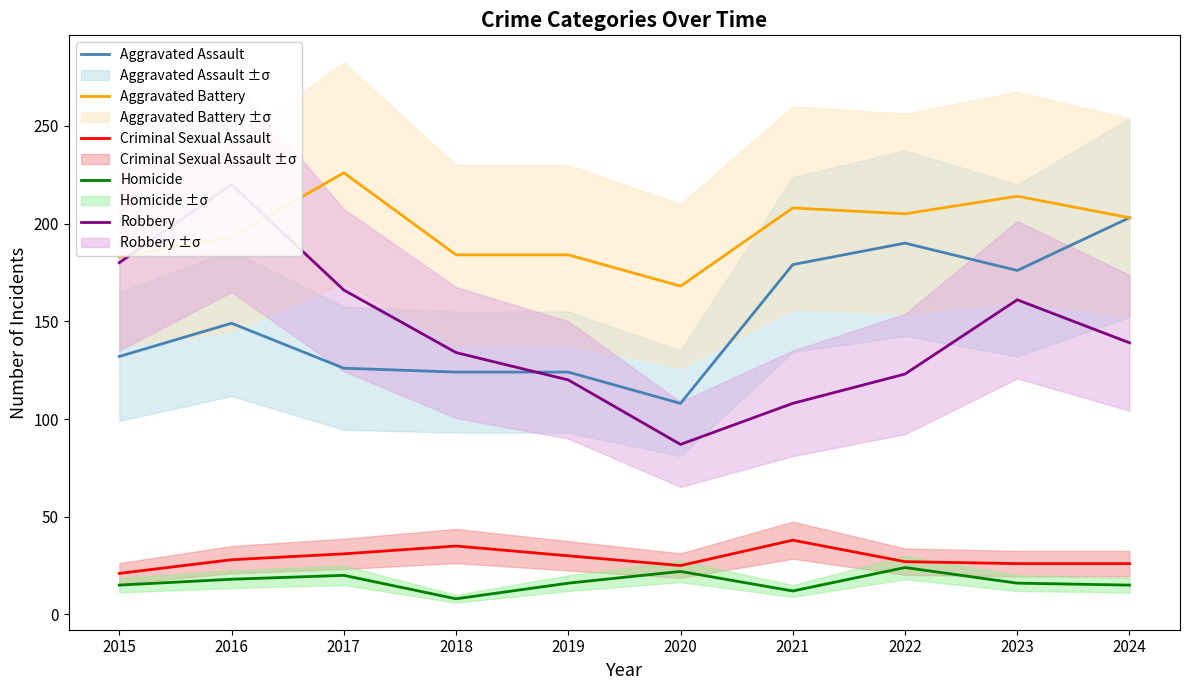

Which series has the largest total across all categories?

Aggravated Battery